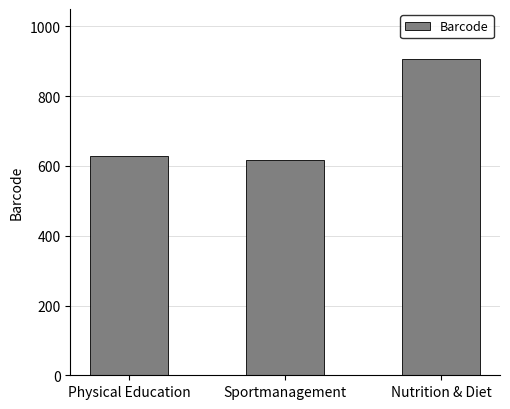

Between Sportmanagement and Nutrition & Diet, which is larger?

Nutrition & Diet